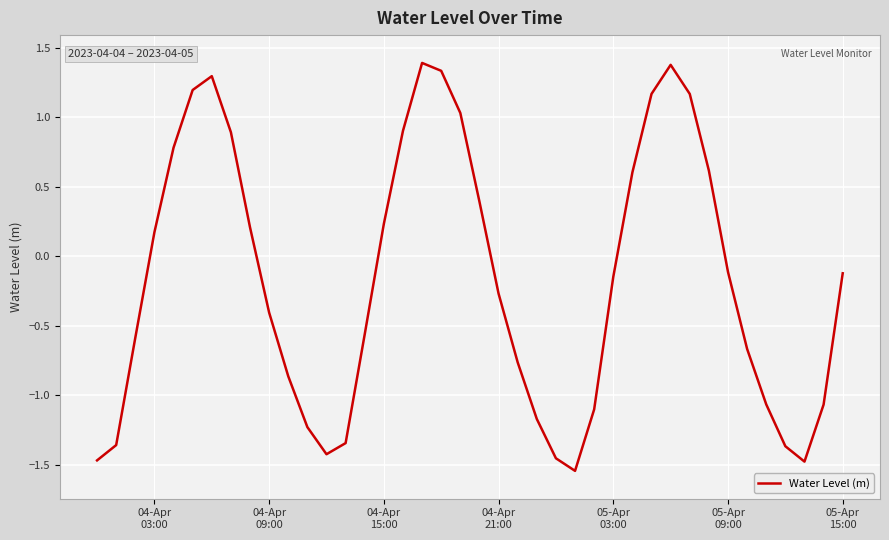

What is the difference between the maximum and minimum values?

2.9